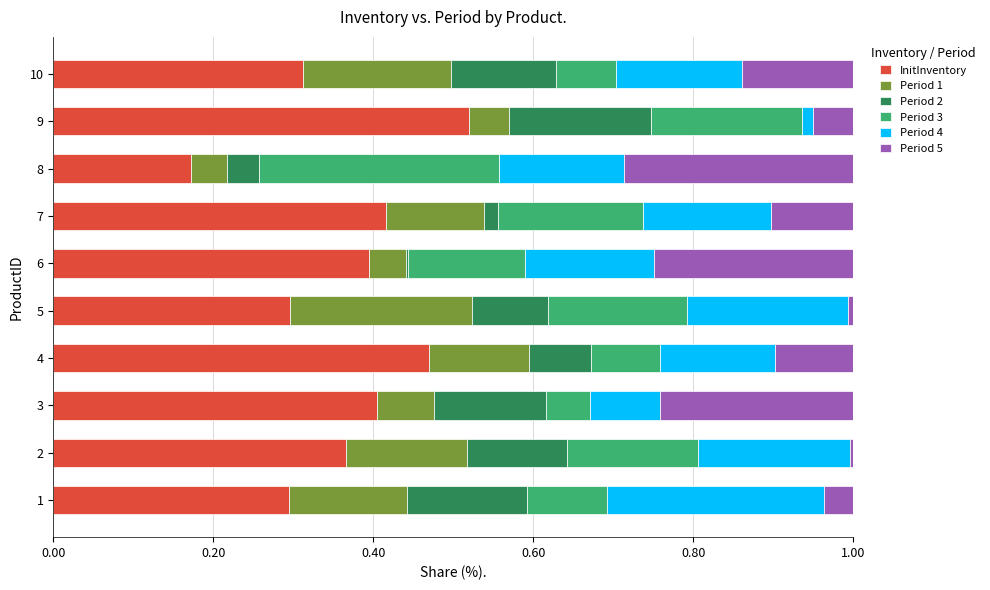

What is the total value across all series at 10?

1.0